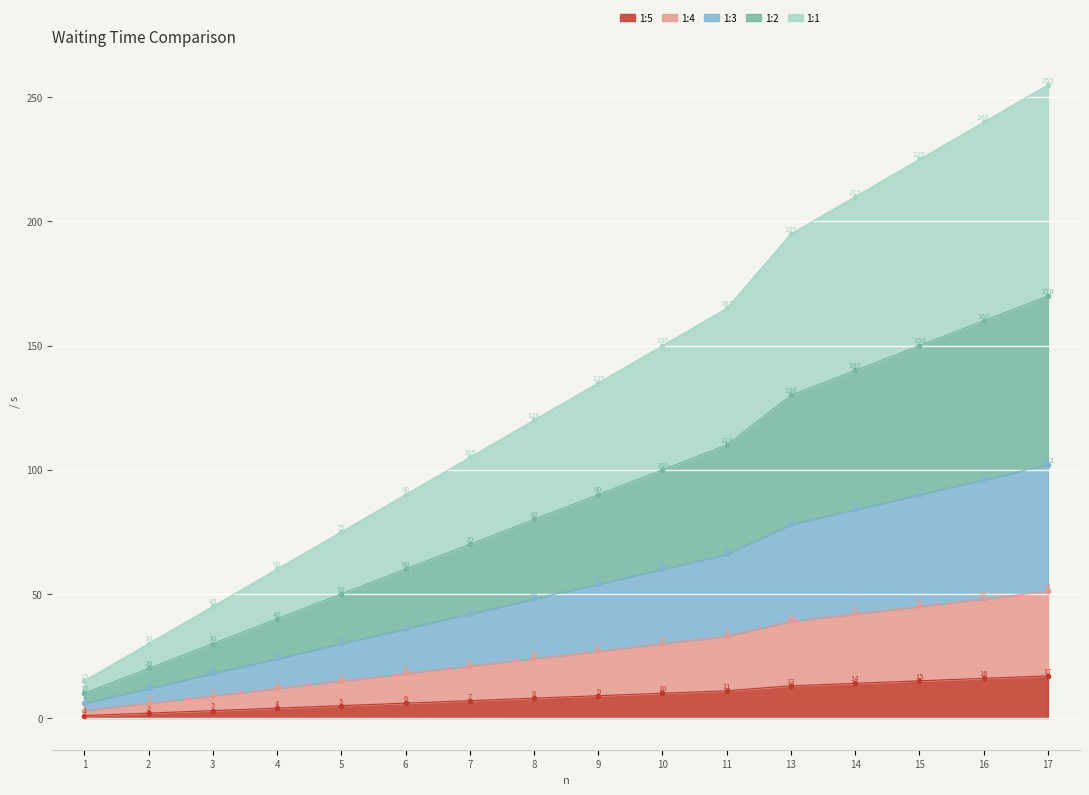

The value of 1:5 at 15 is 9. True or false?

False